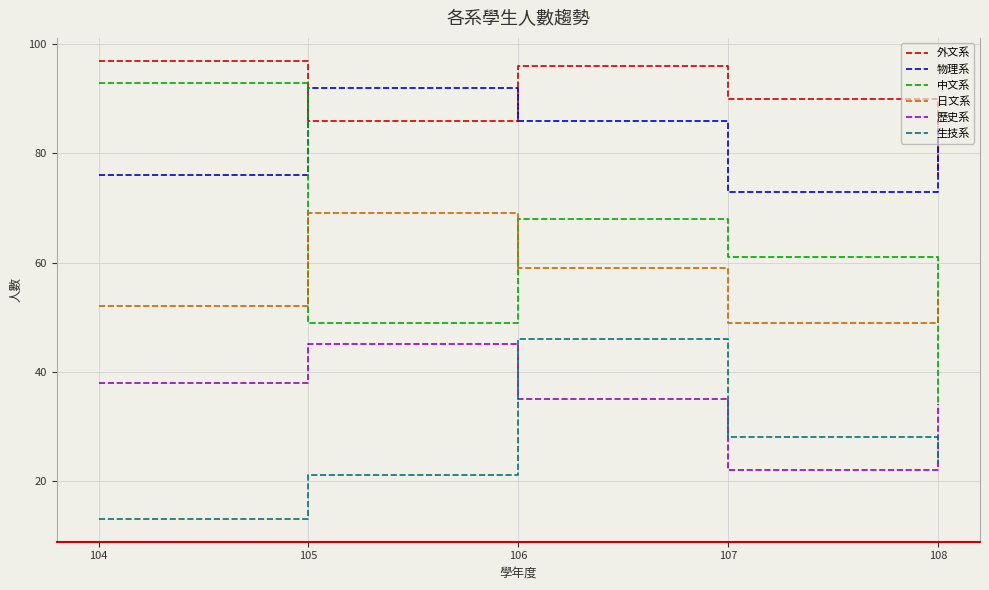

Which series has the largest range (max minus min)?

中文系